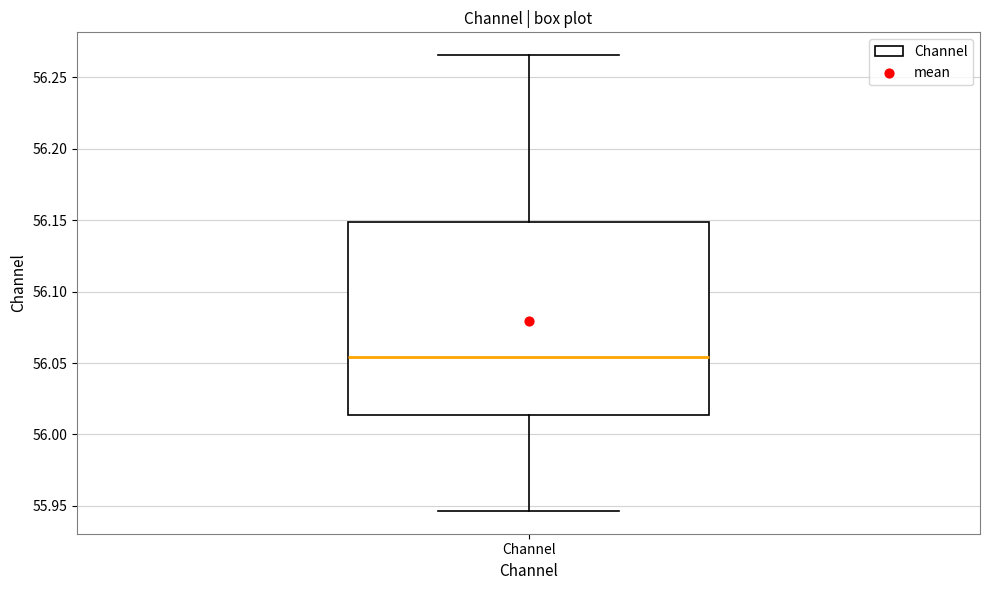

Transcribe this box plot: give where the median line is, the range the box spans, and where the two whiskers end, as read against the y-axis. The values are not printed on the chart, so give them approximately, as read against the axis.

median 56.055, box 56.015 to 56.150, whiskers 55.945 to 56.265